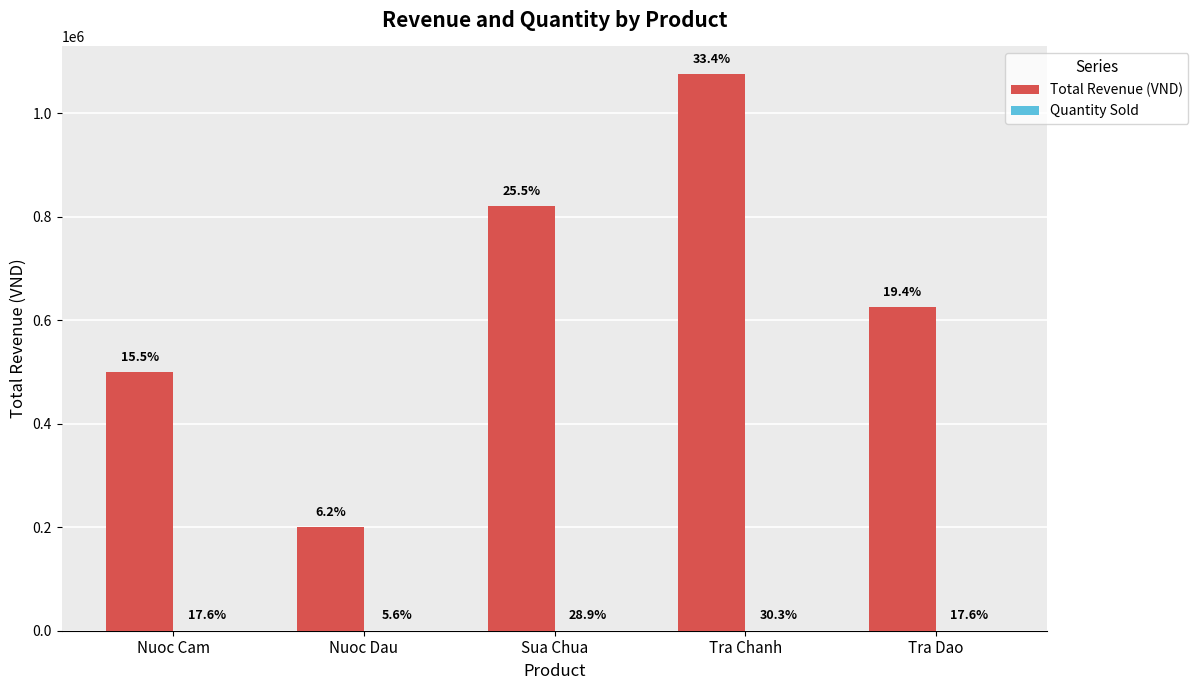

Where does the Total Revenue (VND) series first go above 625000?

Sua Chua